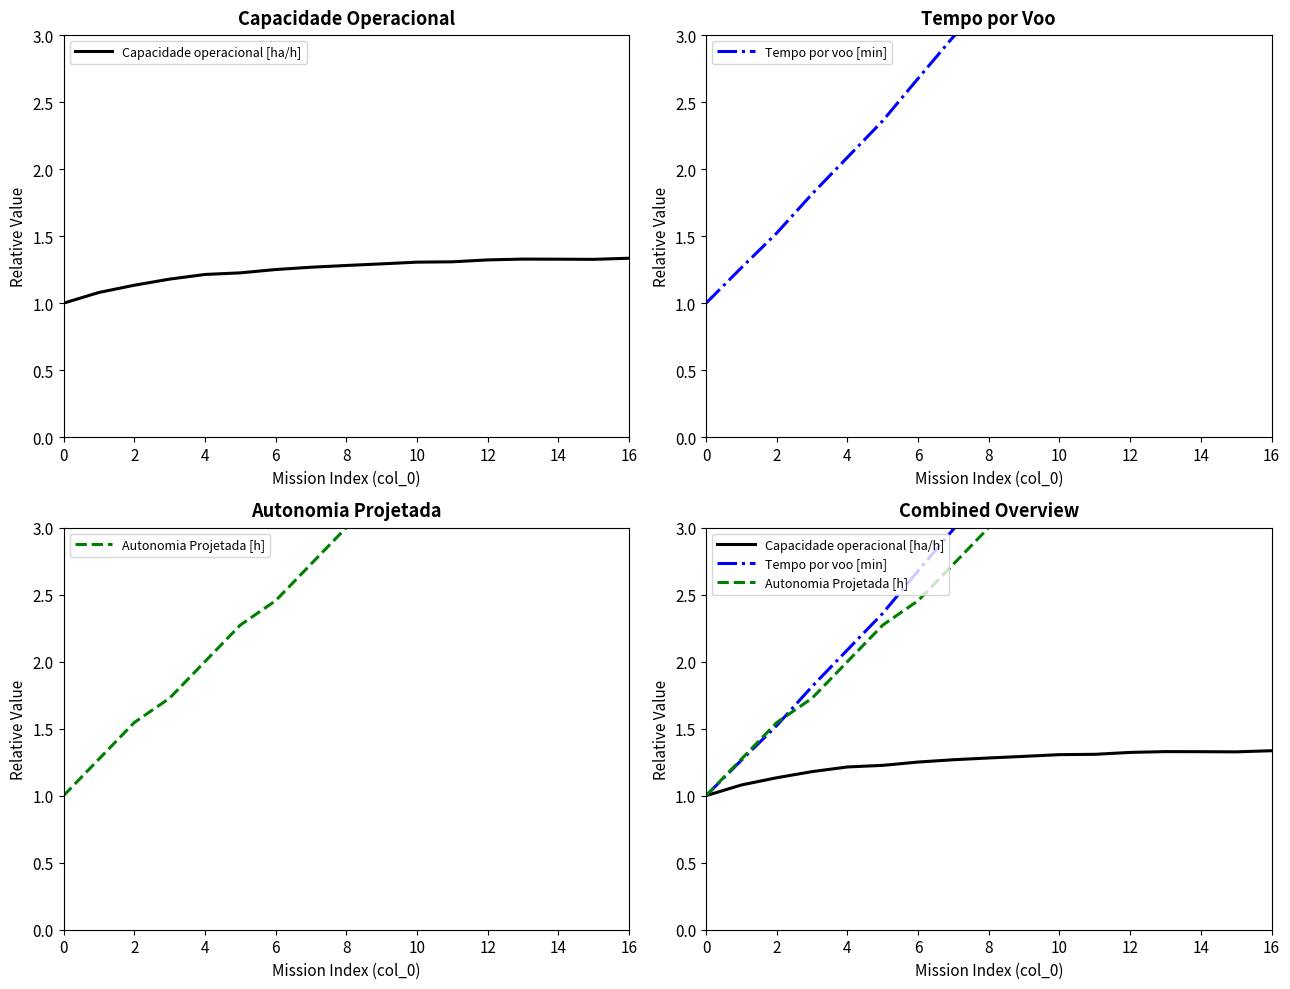

What value does the Tempo por voo [min] series have at 15?

5.0